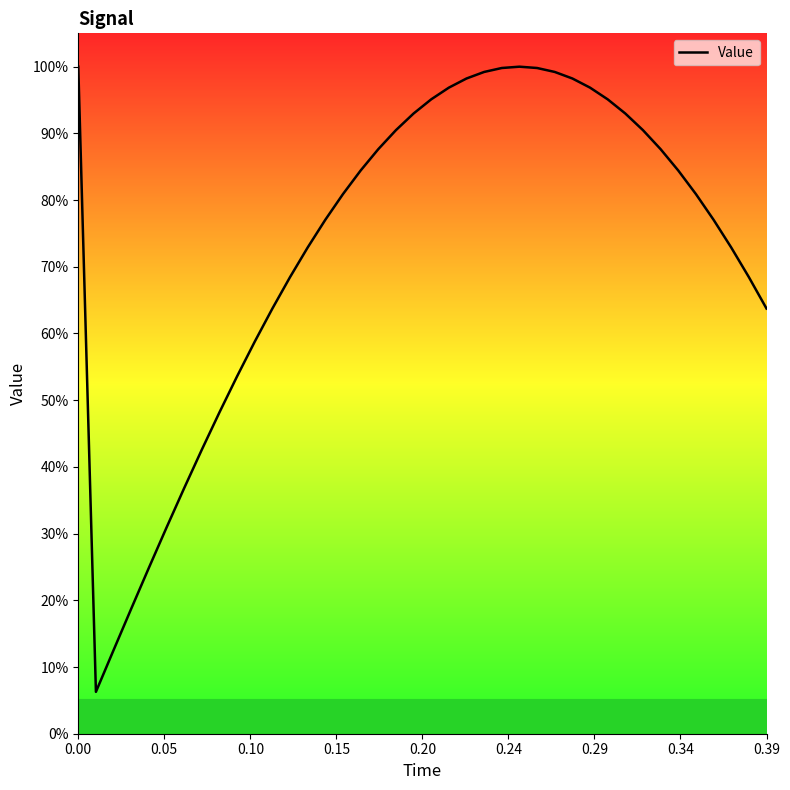

Does the chart display data point markers on the line(s)?

No